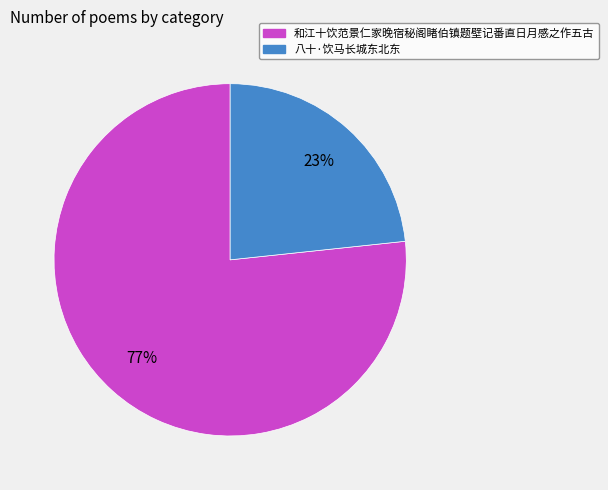

What percentage is the 八十·饮马长城东北东 slice, to the nearest percent?

23%